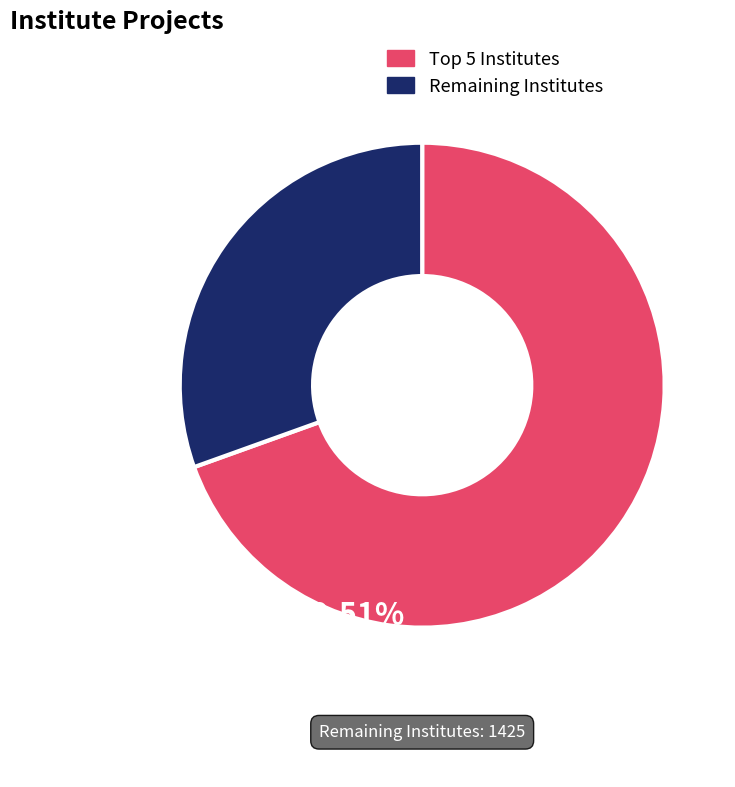

How many segments does this pie chart have?

2